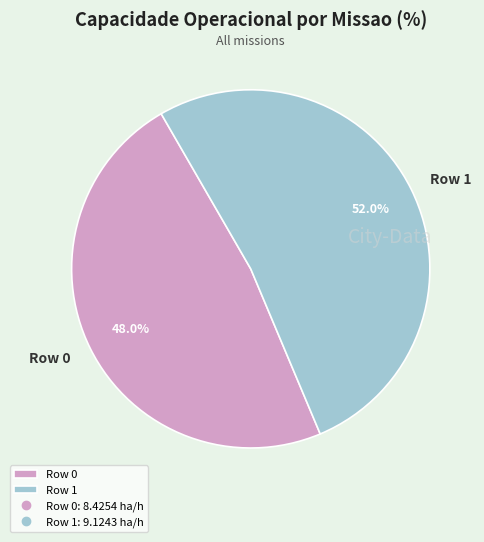

Approximately how many times larger is the value at Row 0 compared to Row 1?

0.9